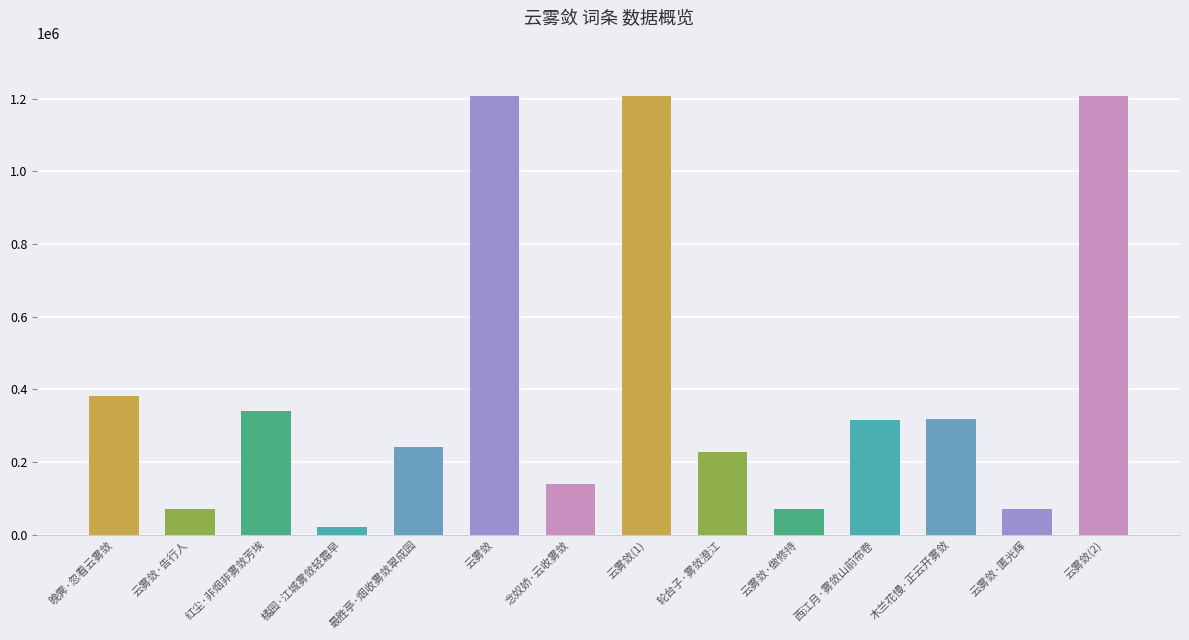

At which label does the data first exceed 315234?

晚霁·忽看云雾敛